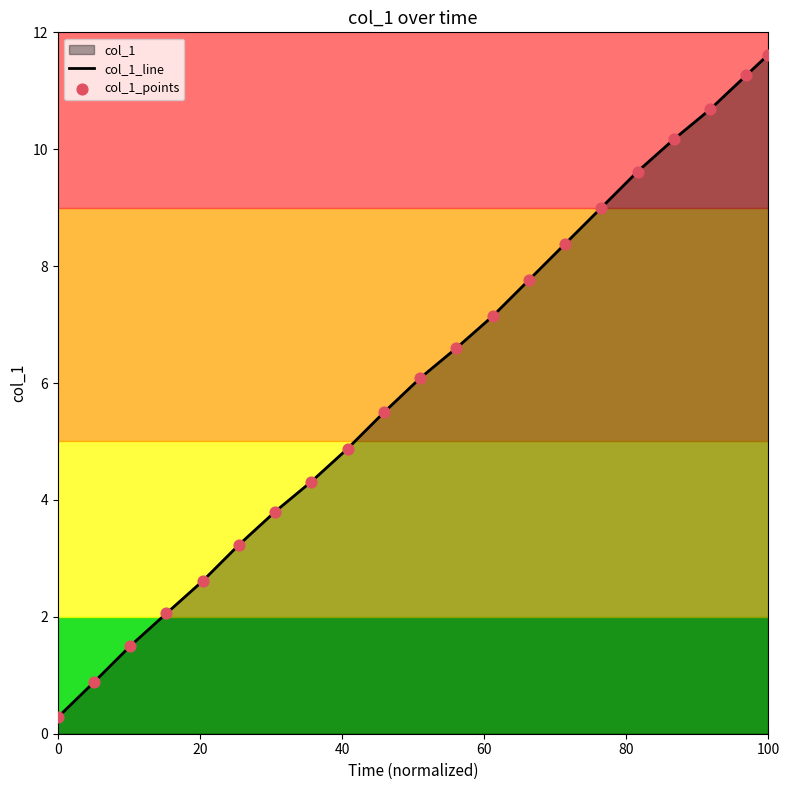

Which series has the largest total across all categories?

col_1_line